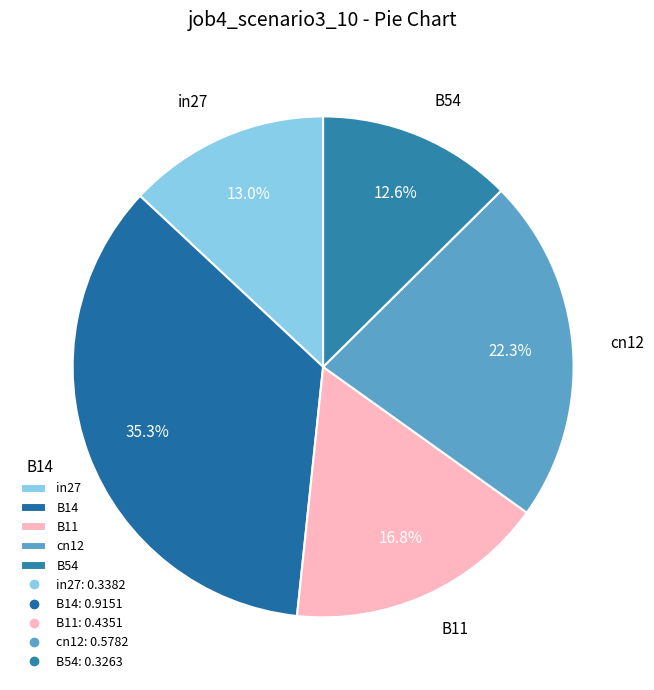

To the nearest percent, what is the difference between the largest and smallest slice percentages?

23%